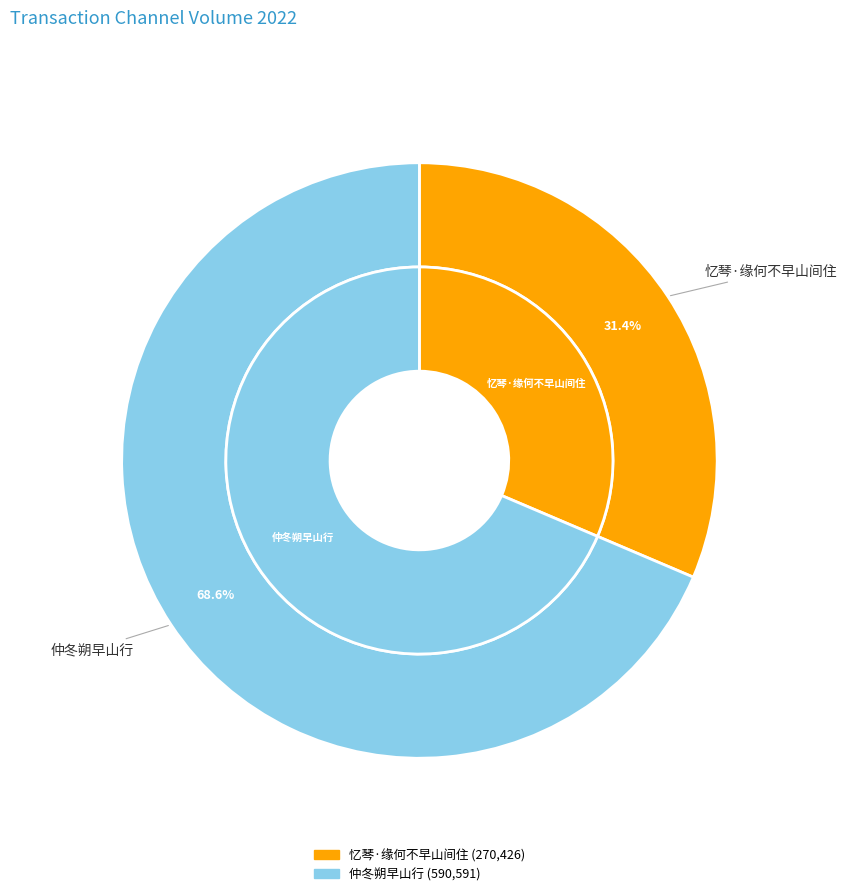

What percentage is NOT represented by 仲冬朔早山行?

31.4%